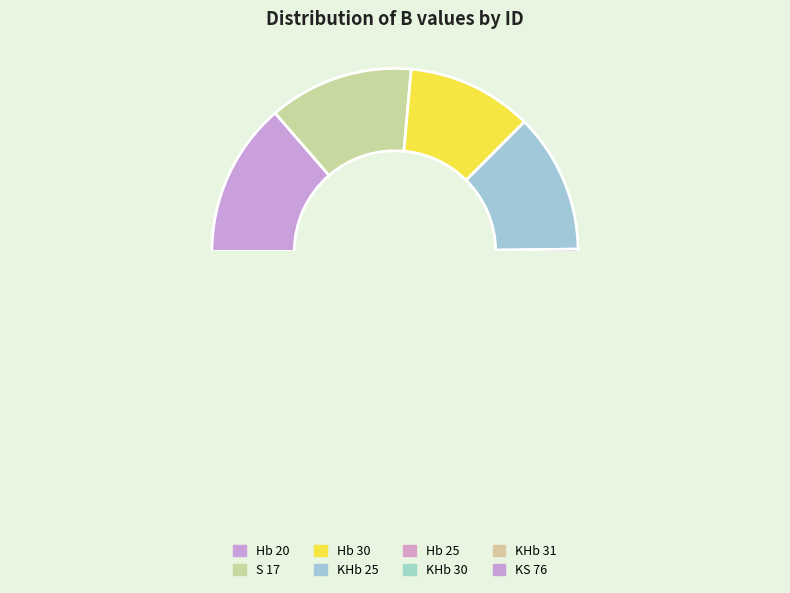

What is the change in value from S 17 to KS 76?

-0.6